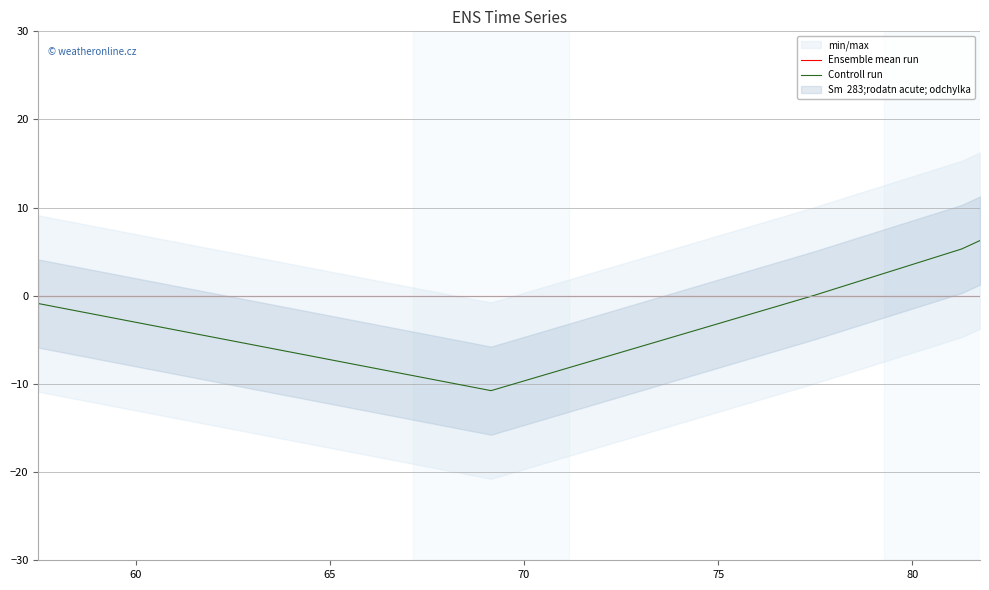

Is this an area chart (filled region under the line)?

No